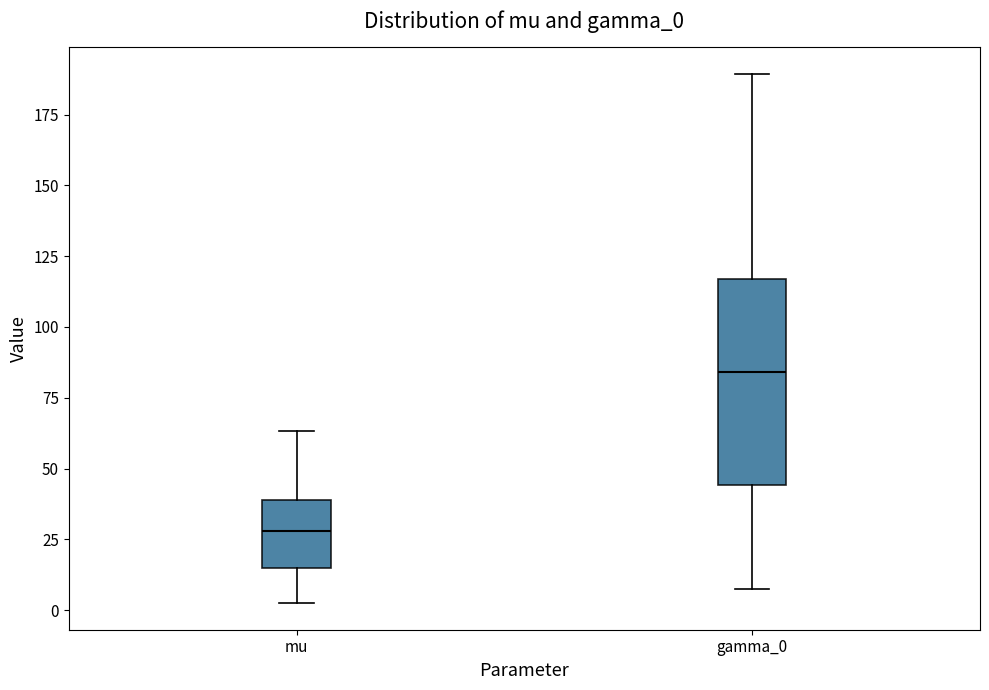

Reading left to right, transcribe this box plot: for each box, give where its median line is, the range the box spans, and where its two whiskers end, as read against the y-axis. The values are not printed on the chart, so give them approximately, as read against the axis.

mu: median 30, box 15 to 40, whiskers 0 to 65
gamma_0: median 85, box 45 to 115, whiskers 5 to 190